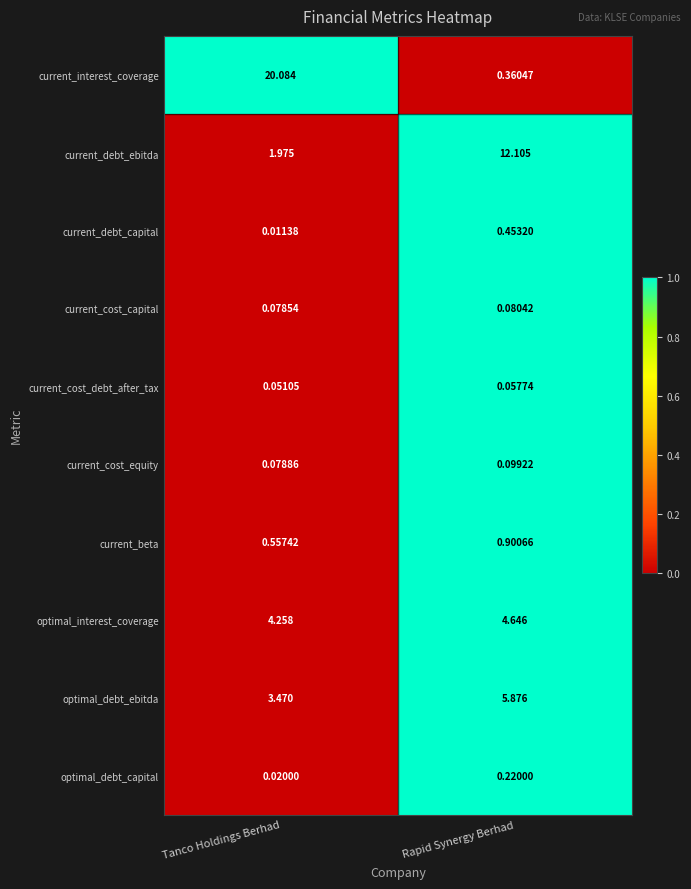

What is the total value across all series at Rapid Synergy Berhad?

9